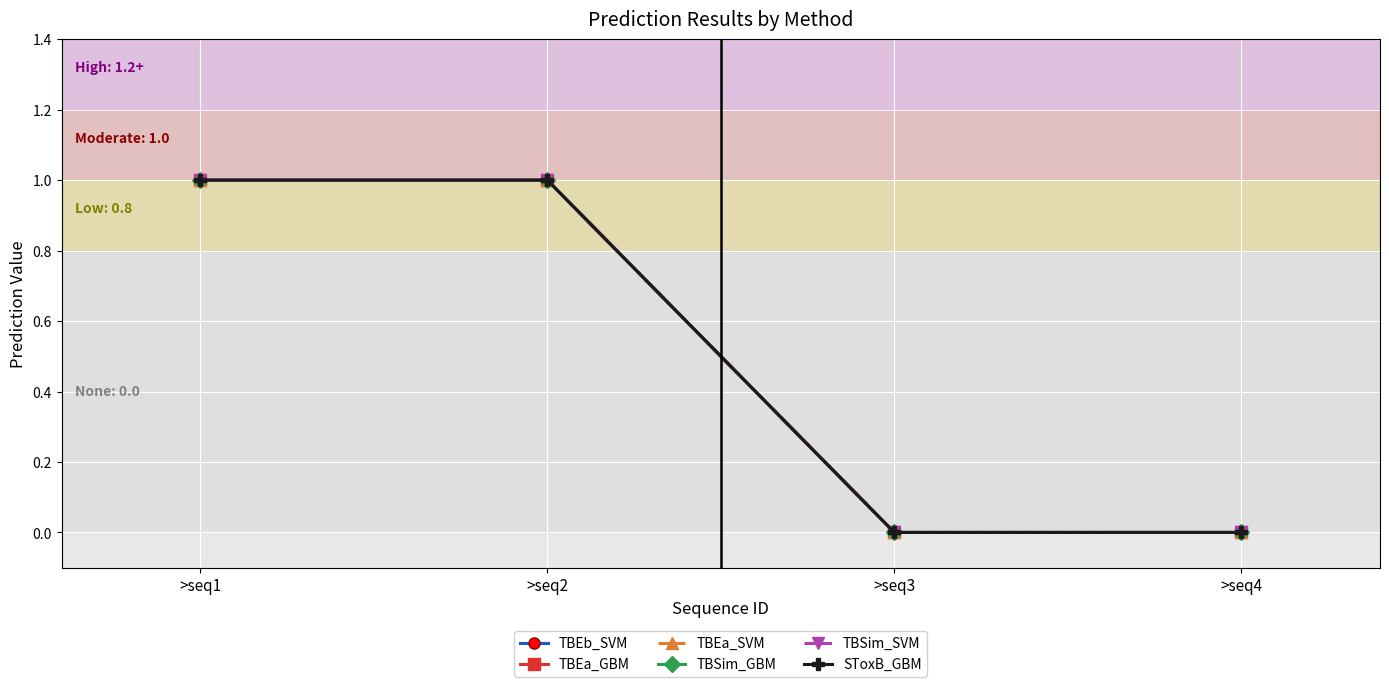

The TBSim_SVM series shows 0 at >seq2. True or false?

False